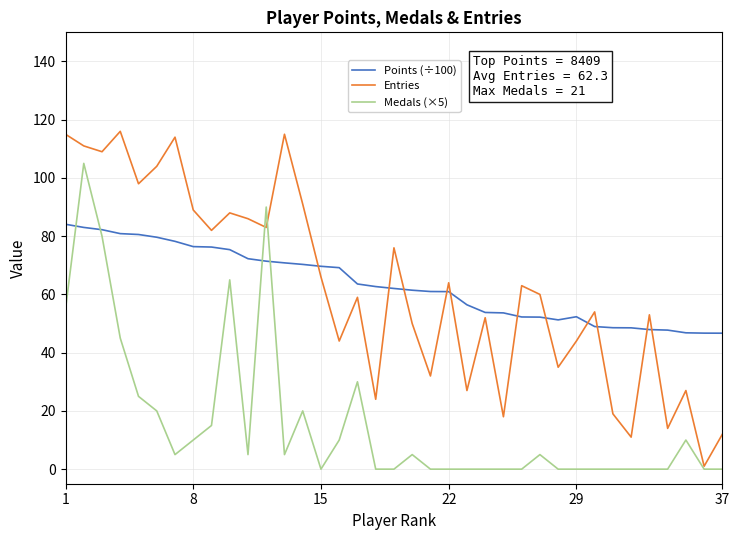

Which series has the widest spread of values?

Entries